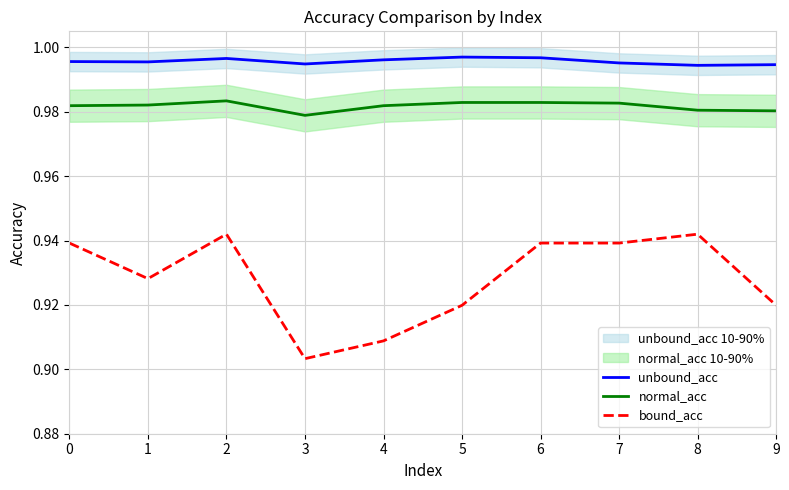

In bound_acc, how many points are lower than both neighbors (excluding endpoints)?

2